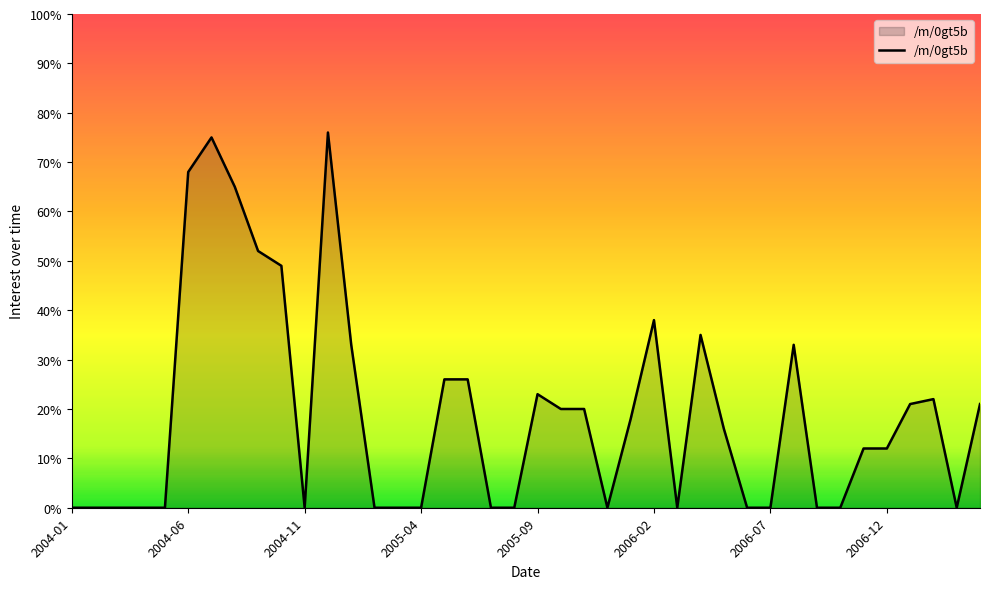

What is the greatest value displayed?

76